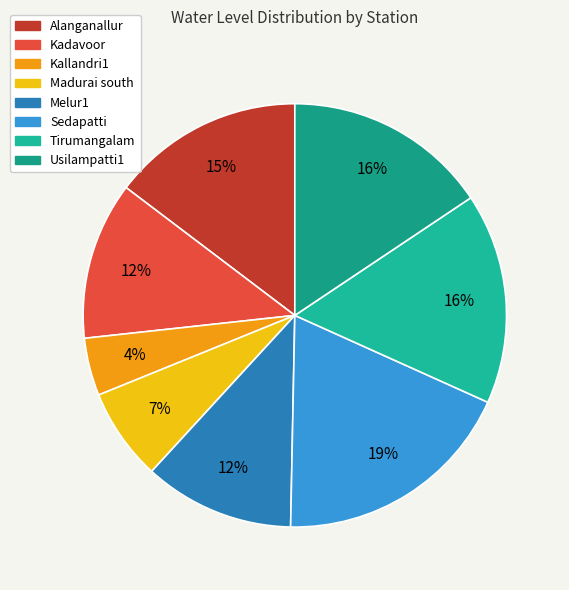

What percentage is the Tirumangalam slice, to the nearest percent?

16%